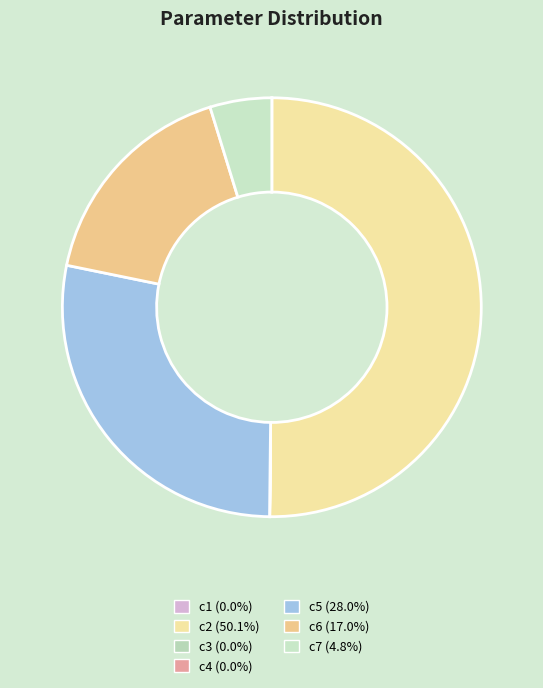

The c4 slice represents 0% of the pie. True or false?

True